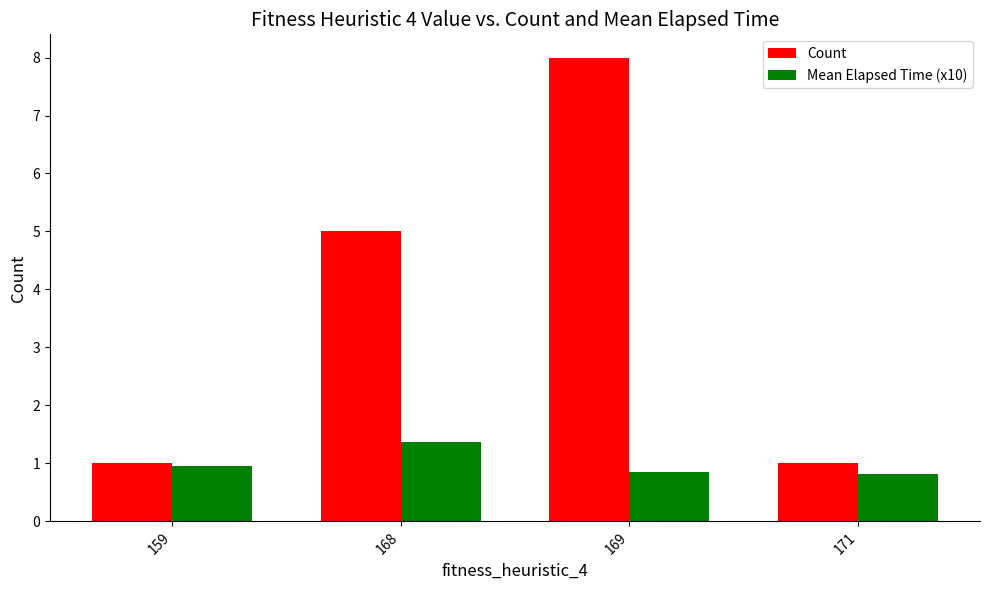

Which series changed the most between 169 and 171?

Count